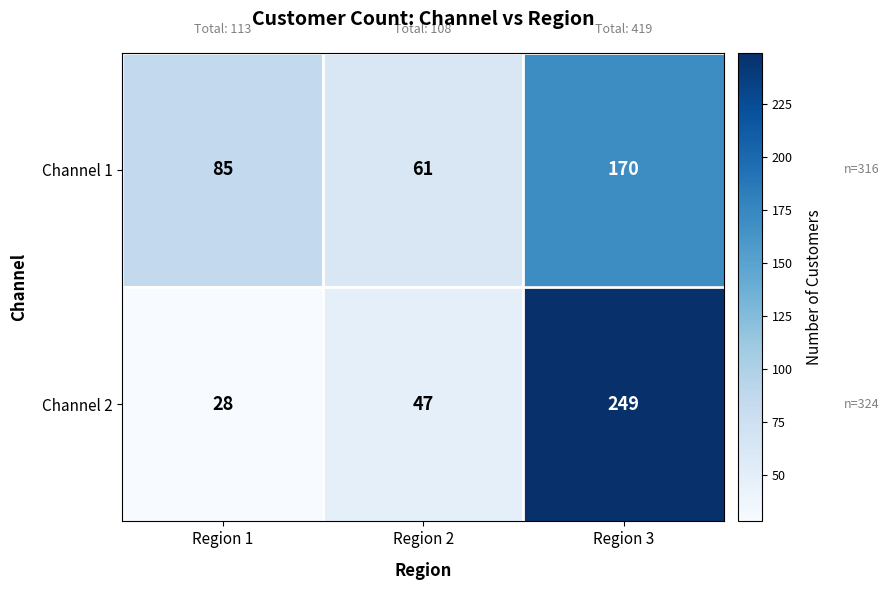

What is the minimum value for Channel 2?

28